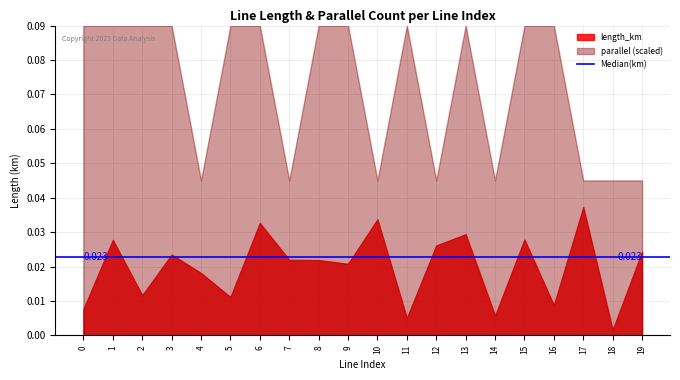

Where is the first local maximum for parallel?

11